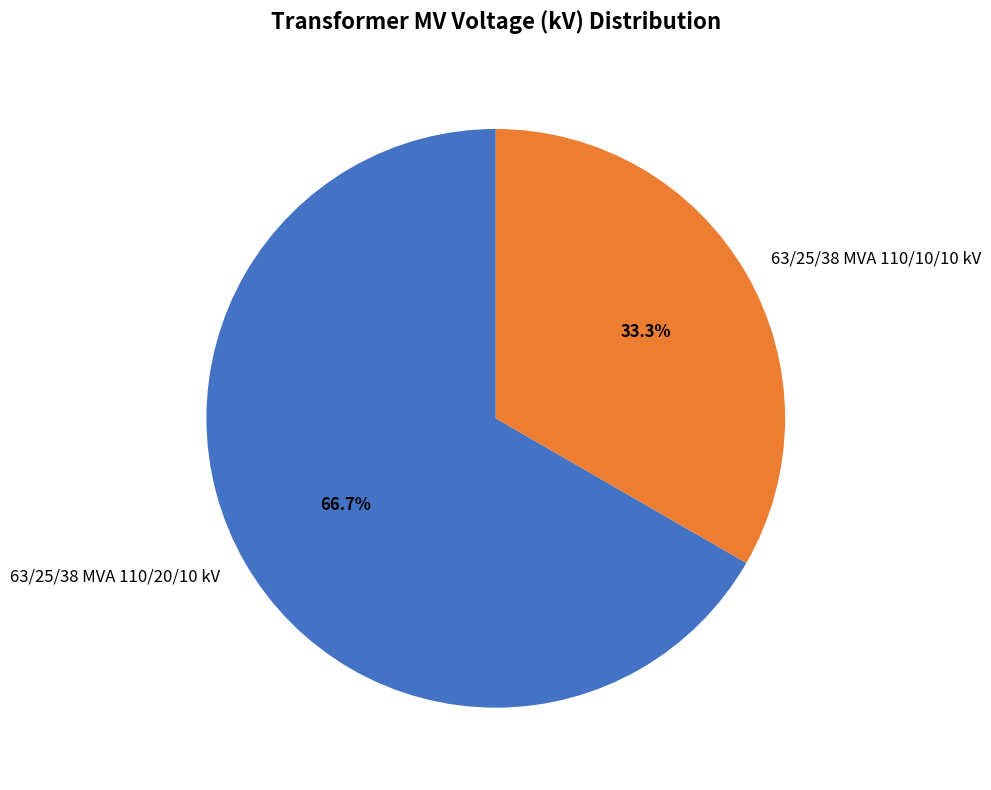

Combined, what portion of the pie is 63/25/38 MVA 110/10/10 kV and 63/25/38 MVA 110/20/10 kV?

100.0%